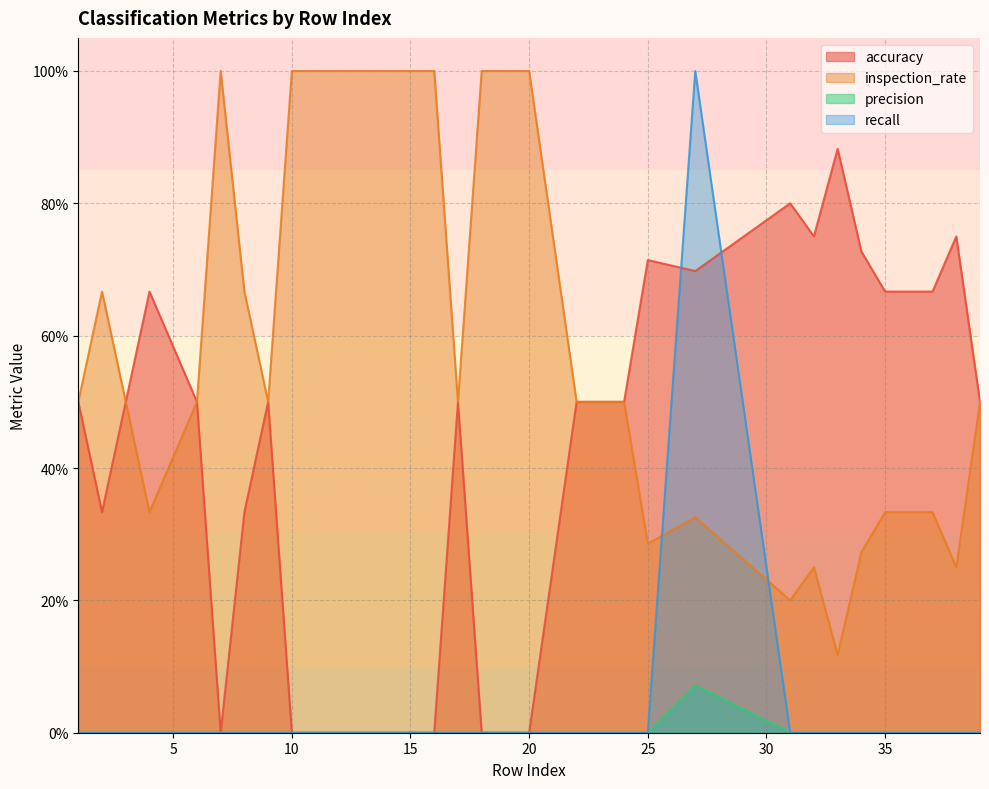

Which category has the highest value in the precision series?

27